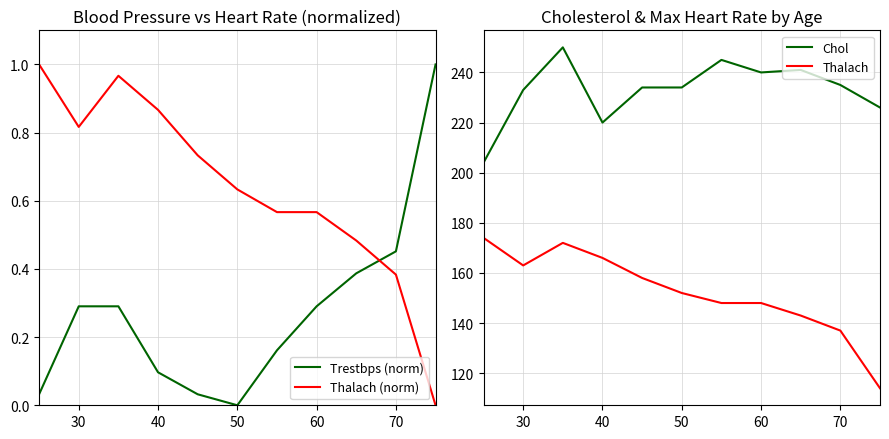

How many intersections are there between Trestbps (norm) and Thalach (norm)?

1